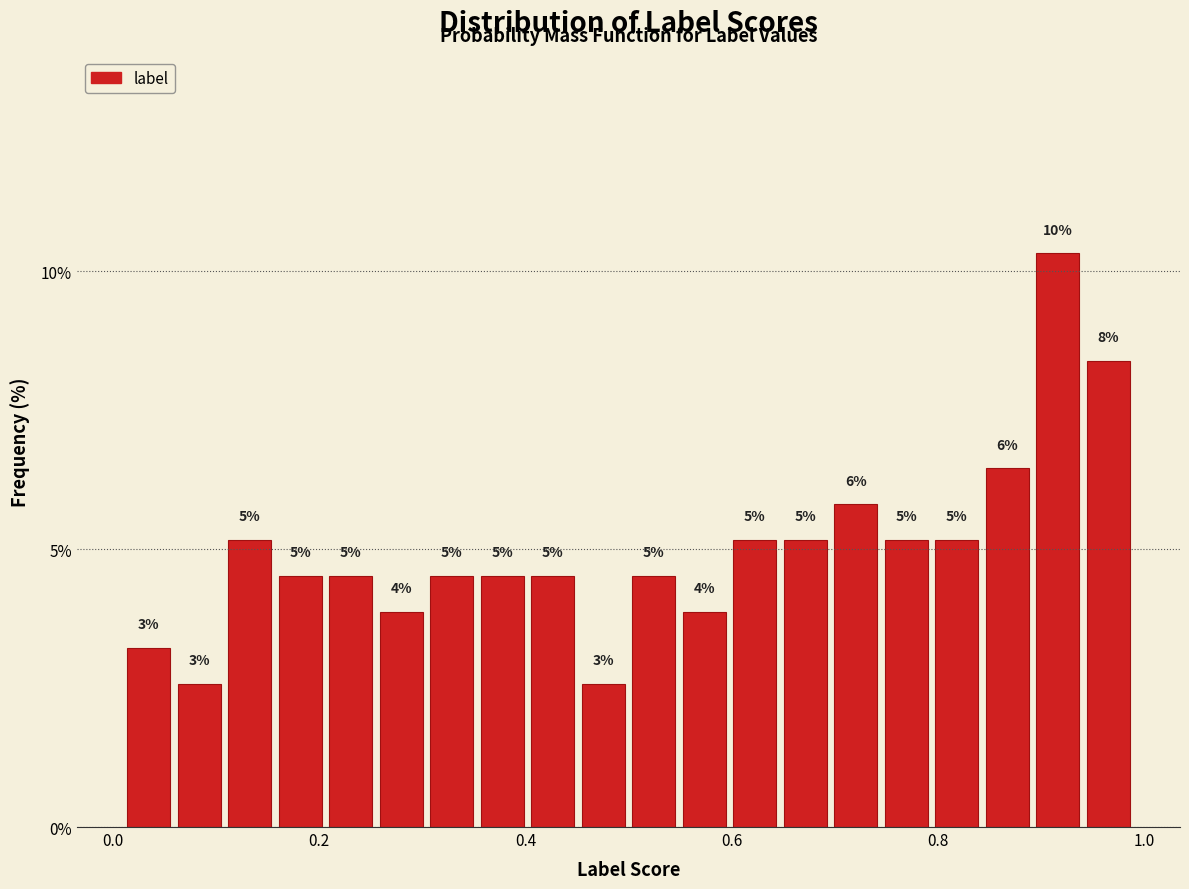

Around what value on the x-axis is the tallest bar? Give the approximate position of its centre, as read against the axis.

0.92